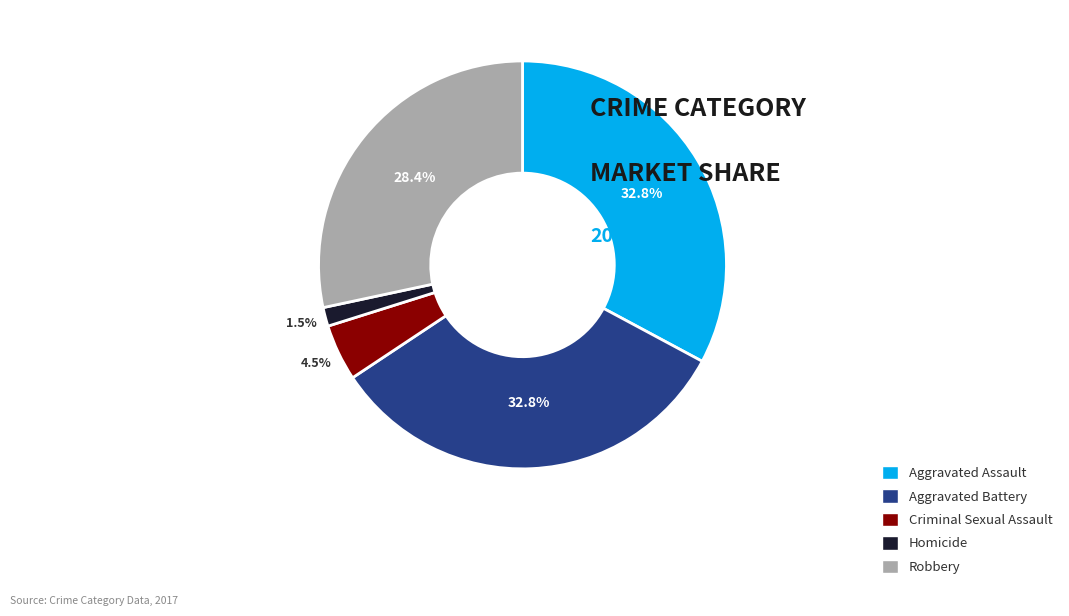

The Robbery slice represents 20% of the pie. True or false?

False